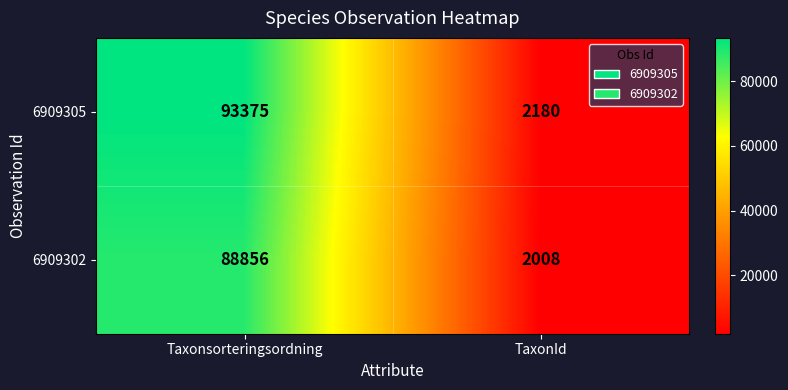

How many distinct data groups are displayed?

2